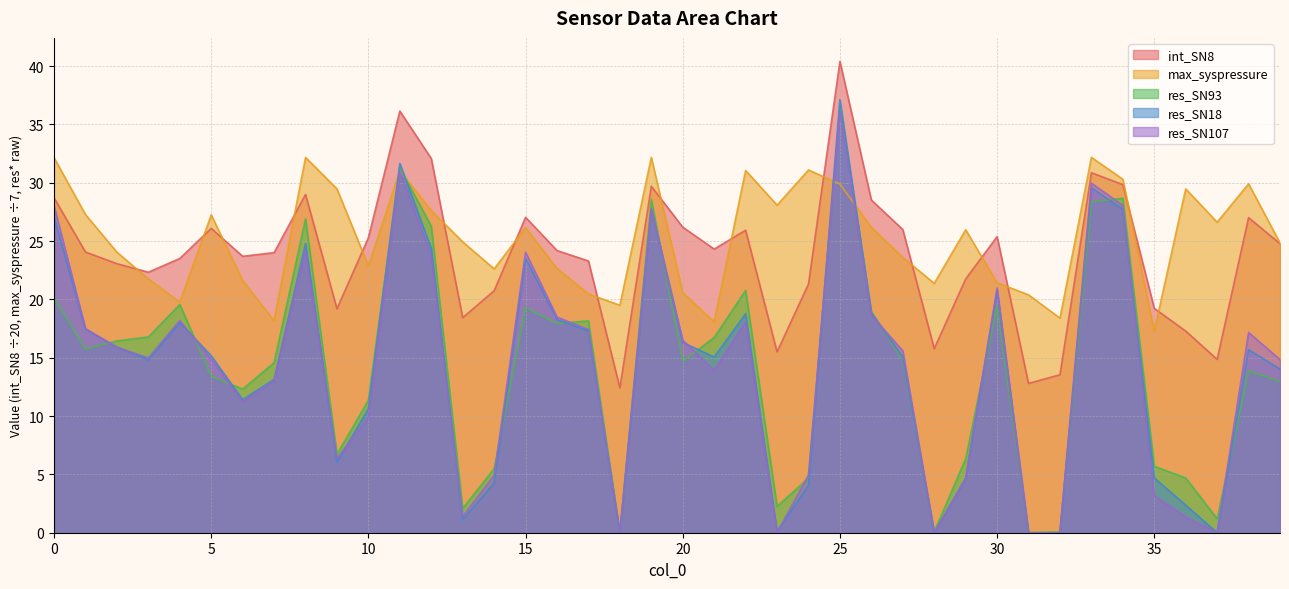

Where is the first local minimum for res_SN93?

1